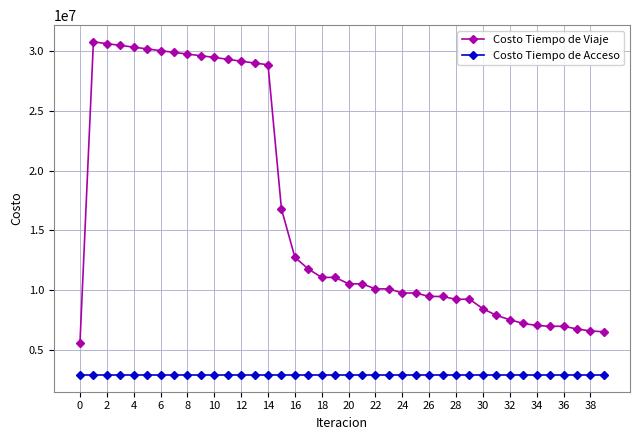

Which series has the largest total across all categories?

Costo Tiempo de Viaje